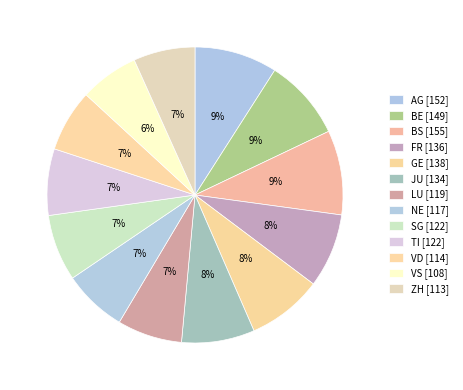

Does SG account for over 50% of the chart?

No